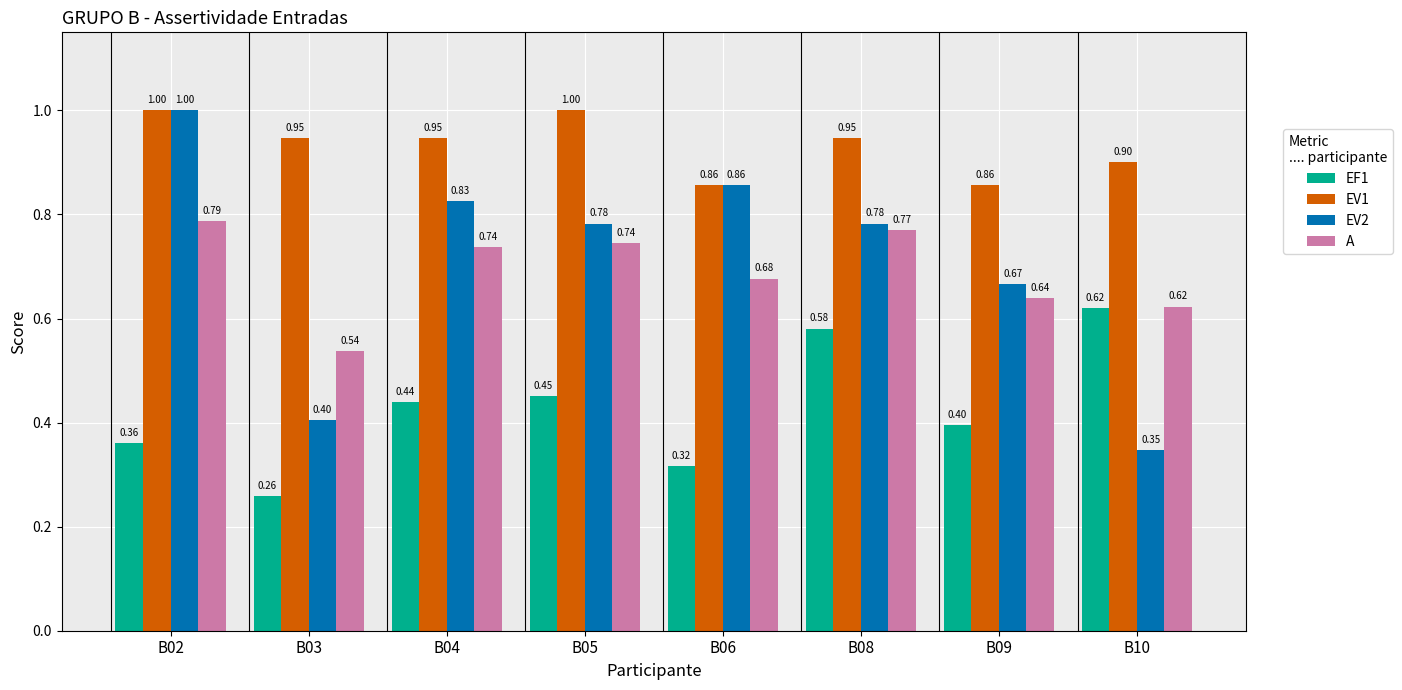

Which series has the largest range (max minus min)?

EV2